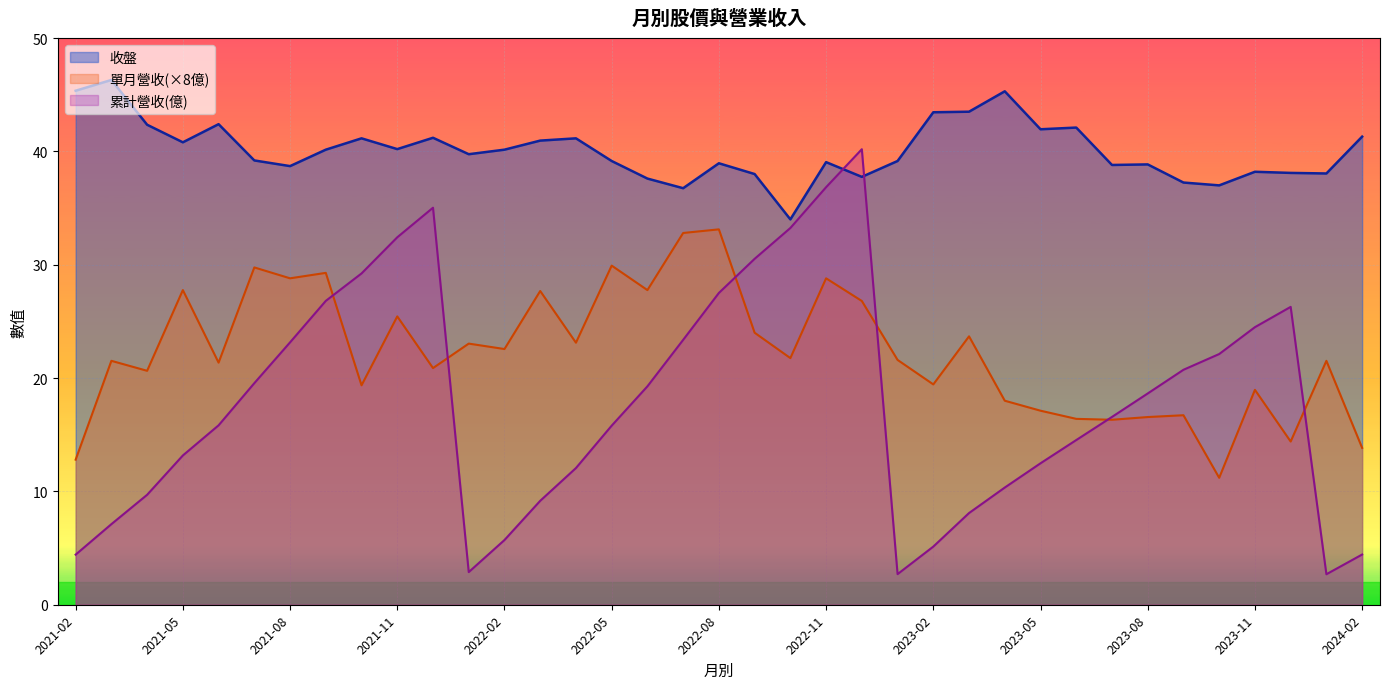

Which category has the highest value in the 單月營收 series?

2022-08